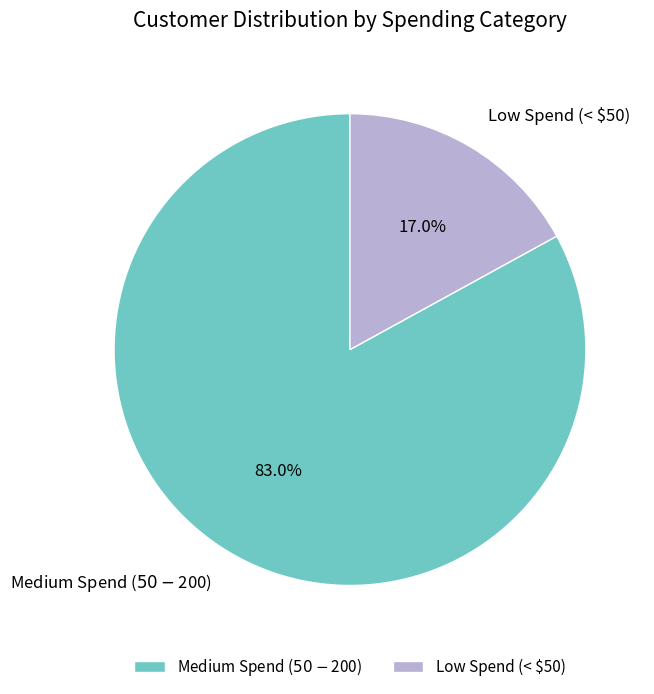

What is the majority slice?

Medium Spend ($50-$200)